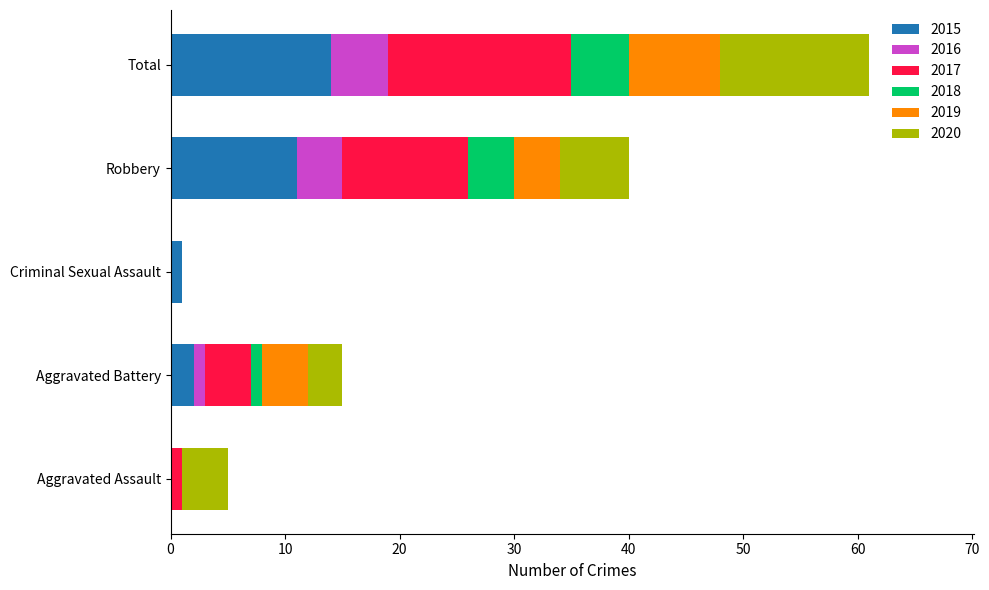

What is the sum of all 2015 values?

28